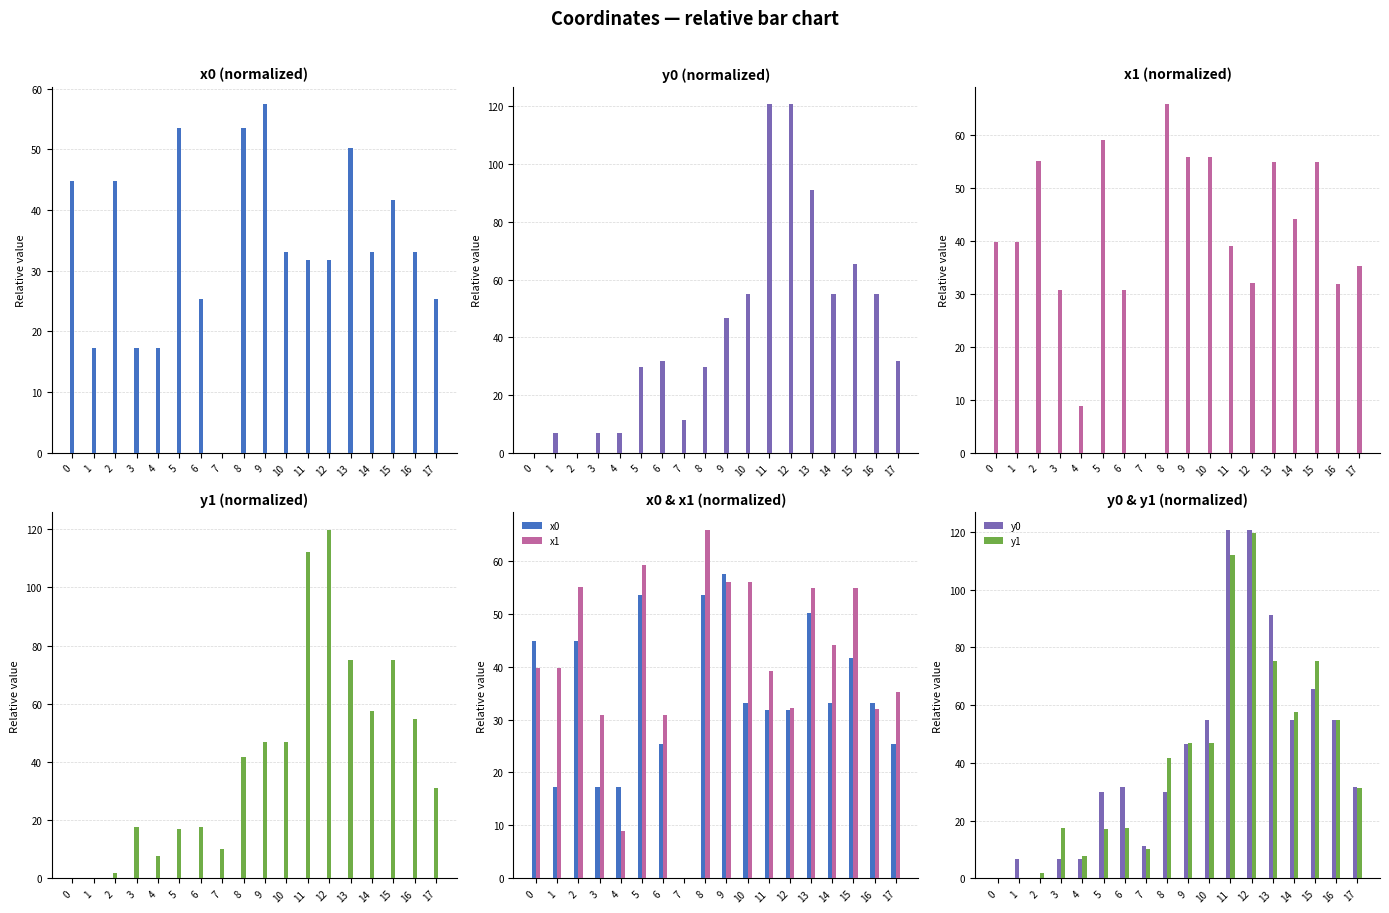

Reading left to right, list all the values displayed in this chart.

x0: 44.8	17.2	44.8	17.2	17.2	53.5	25.4	0.0	53.5	57.4	33.1	31.7	31.7	50.2	33.1	41.6	33.1	25.4
y0: 0.0	6.8	0.0	6.8	6.8	29.8	31.7	11.2	29.8	46.7	54.9	120.7	120.7	91.1	54.9	65.6	54.9	31.7
x1: 39.8	39.8	55.1	30.8	8.9	59.1	30.8	0.0	65.8	55.9	55.9	39.1	32.1	54.9	44.1	54.9	32.0	35.3
y1: 0.0	0.0	1.8	17.5	7.8	17.1	17.5	10.1	41.7	46.7	46.7	112.0	119.8	75.2	57.6	75.2	54.8	31.2